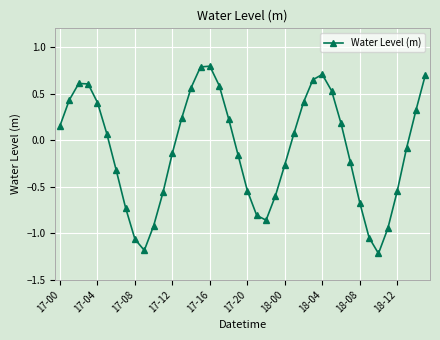

What is the difference between the maximum and minimum values?

2.0